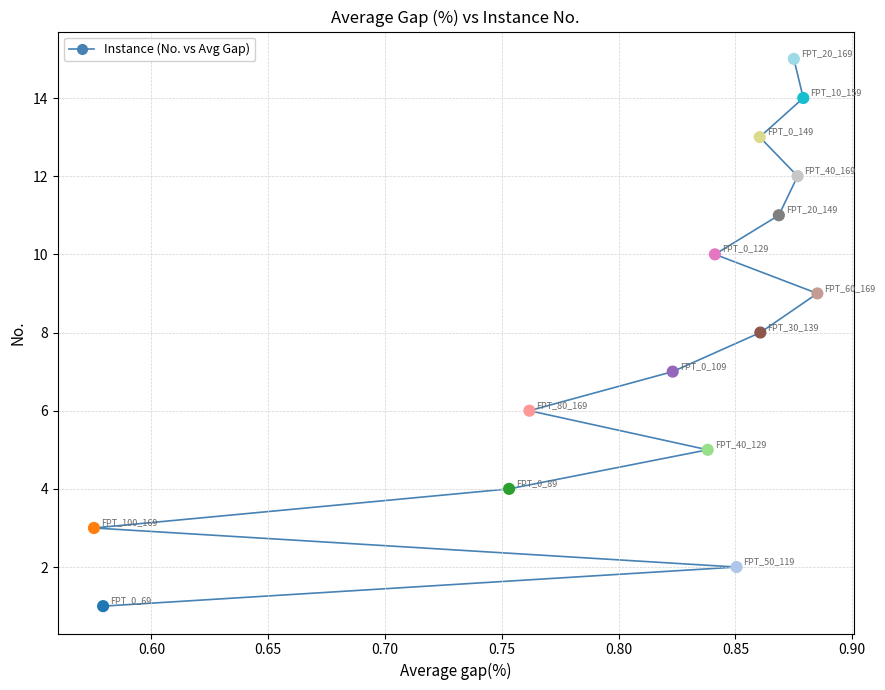

What is the range of Y values (max minus min)?

14